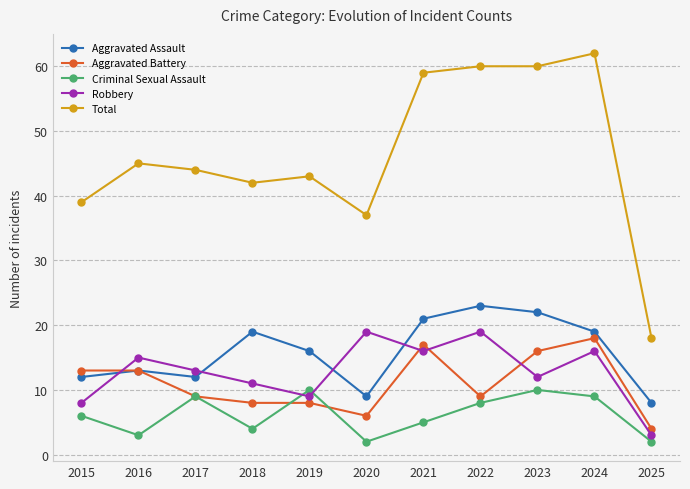

What value does the Total series have at 2018, to the nearest 10?

40